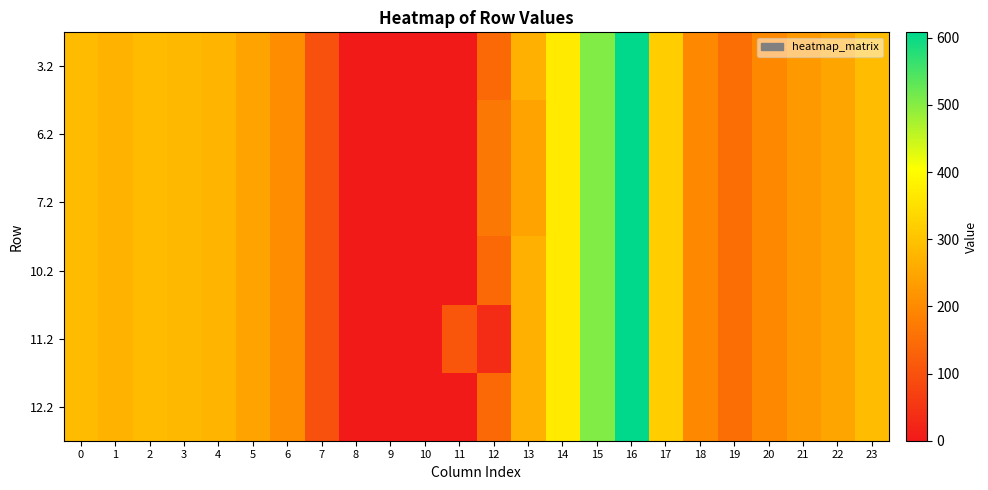

Reading left to right, list all the values displayed in this chart.

3.2: 0=287.1	1=272.7	2=285.5	3=281.0	4=274.4	5=242.4	6=205.3	7=97.4	8=0.0	9=0.0	10=0.0	11=0.0	12=142.3	13=268.1	14=368.8	15=505.2	16=608.1	17=316.5	18=198.8	19=150.8	20=199.2	21=226.4	22=247.4	23=287.5
6.2: 0=287.1	1=272.7	2=285.5	3=281.0	4=274.4	5=242.4	6=205.3	7=97.4	8=0.0	9=0.0	10=0.0	11=0.0	12=168.0	13=242.3	14=368.8	15=505.2	16=608.1	17=316.5	18=198.8	19=150.8	20=199.2	21=226.4	22=247.4	23=287.5
7.2: 0=287.1	1=272.7	2=285.5	3=281.0	4=274.4	5=242.4	6=205.3	7=97.4	8=0.0	9=0.0	10=0.0	11=0.0	12=168.0	13=242.3	14=368.8	15=505.2	16=608.1	17=316.5	18=198.8	19=150.8	20=199.2	21=226.4	22=247.4	23=287.5
10.2: 0=287.1	1=272.7	2=285.5	3=281.0	4=274.4	5=242.4	6=205.3	7=97.4	8=0.0	9=0.0	10=0.0	11=0.0	12=142.3	13=268.1	14=368.8	15=505.2	16=608.1	17=316.5	18=198.8	19=150.8	20=199.2	21=226.4	22=247.4	23=287.5
11.2: 0=287.1	1=272.7	2=285.5	3=281.0	4=274.4	5=242.4	6=205.3	7=97.4	8=0.0	9=0.0	10=0.0	11=107.6	12=34.7	13=268.1	14=368.8	15=505.2	16=608.1	17=316.5	18=198.8	19=150.8	20=199.2	21=226.4	22=247.4	23=287.5
12.2: 0=287.1	1=272.7	2=285.5	3=281.0	4=274.4	5=242.4	6=205.3	7=97.4	8=0.0	9=0.0	10=0.0	11=0.0	12=142.3	13=268.1	14=368.8	15=505.2	16=608.1	17=316.5	18=198.8	19=150.8	20=199.2	21=226.4	22=247.4	23=287.5